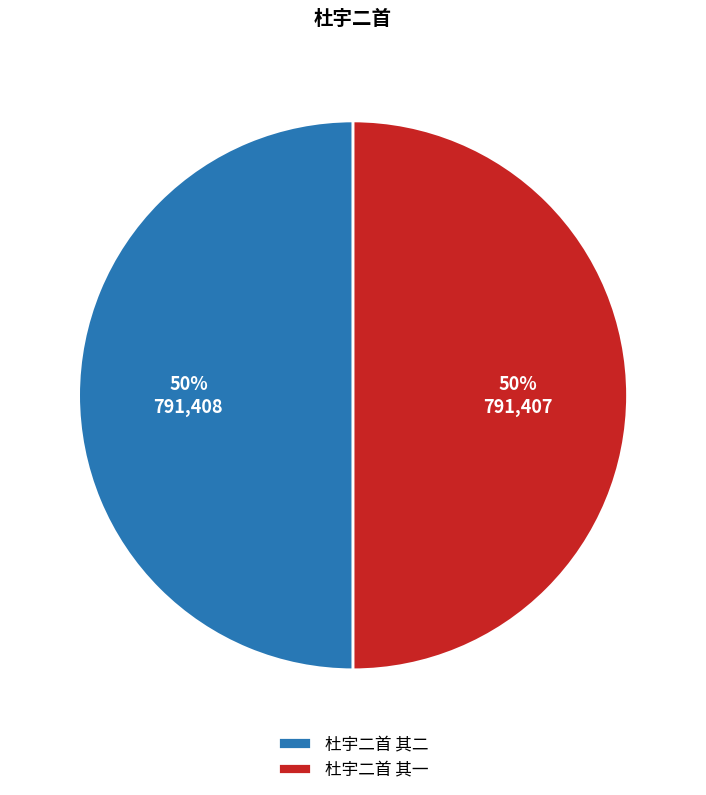

Count the number of slices in the pie.

2